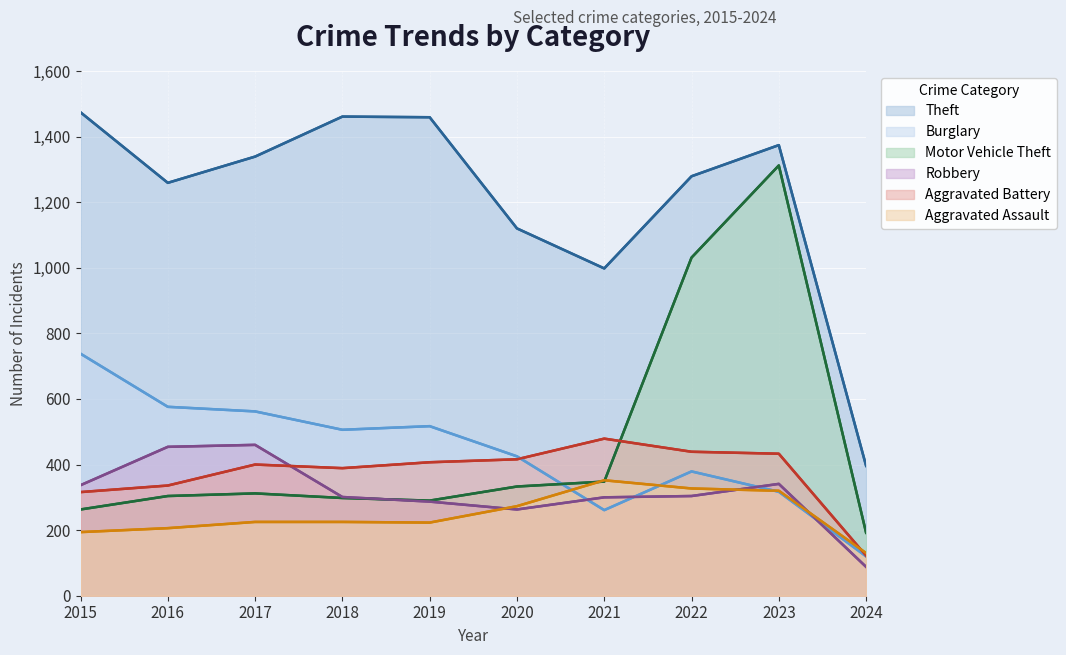

What is the difference between the second highest and minimum values in the Aggravated Battery series?

317